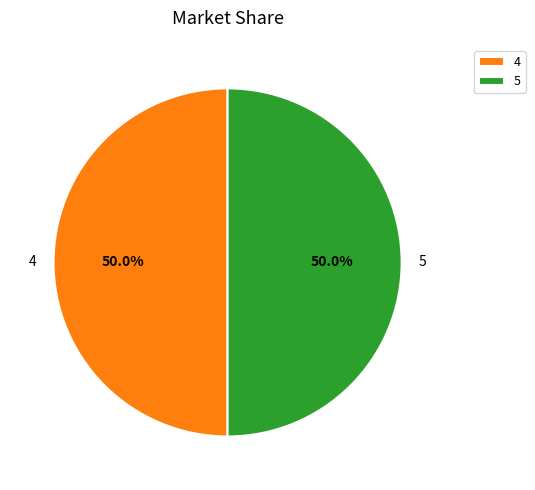

True or false: 5 accounts for 50% of the total.

True